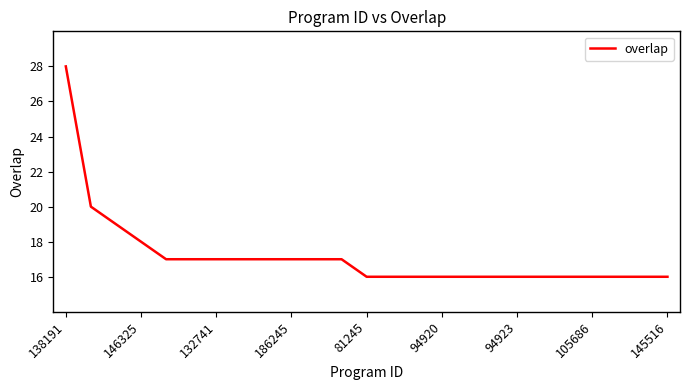

What is the difference between the maximum and minimum values?

12